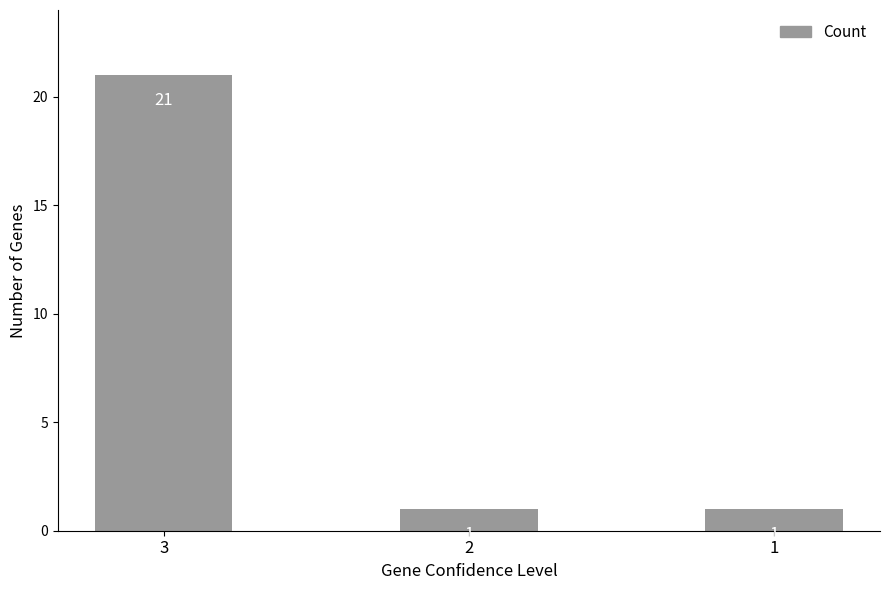

Reading left to right, list all the values displayed in this chart.

3=21	2=1	1=1